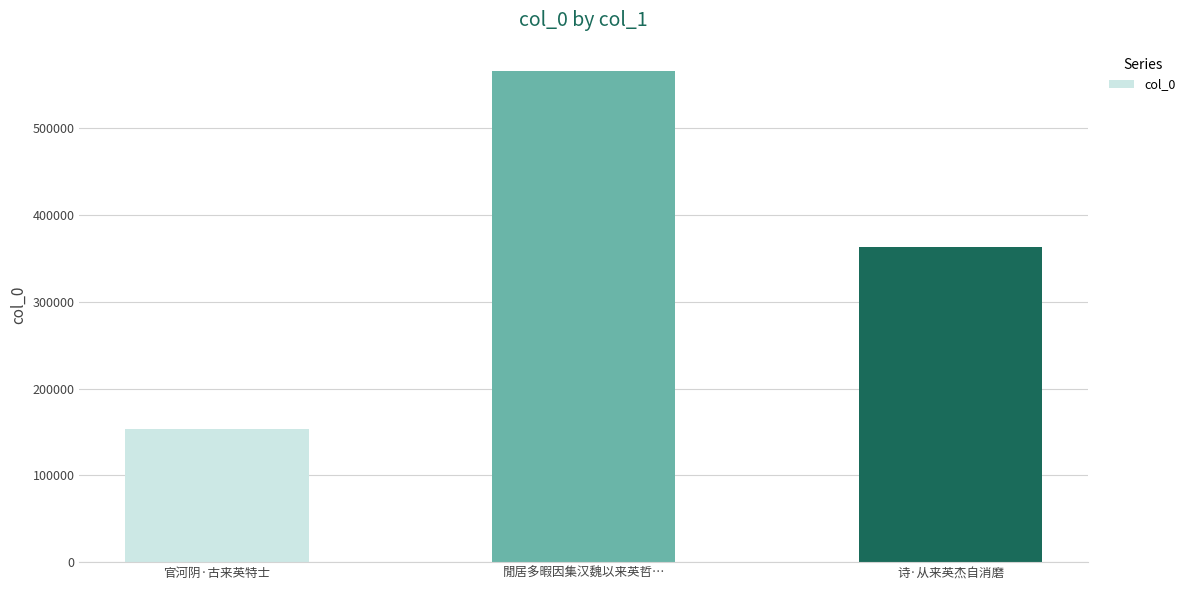

Between 閒居多暇因集汉魏以来英哲… and 诗·从来英杰自消磨, which is larger?

閒居多暇因集汉魏以来英哲…